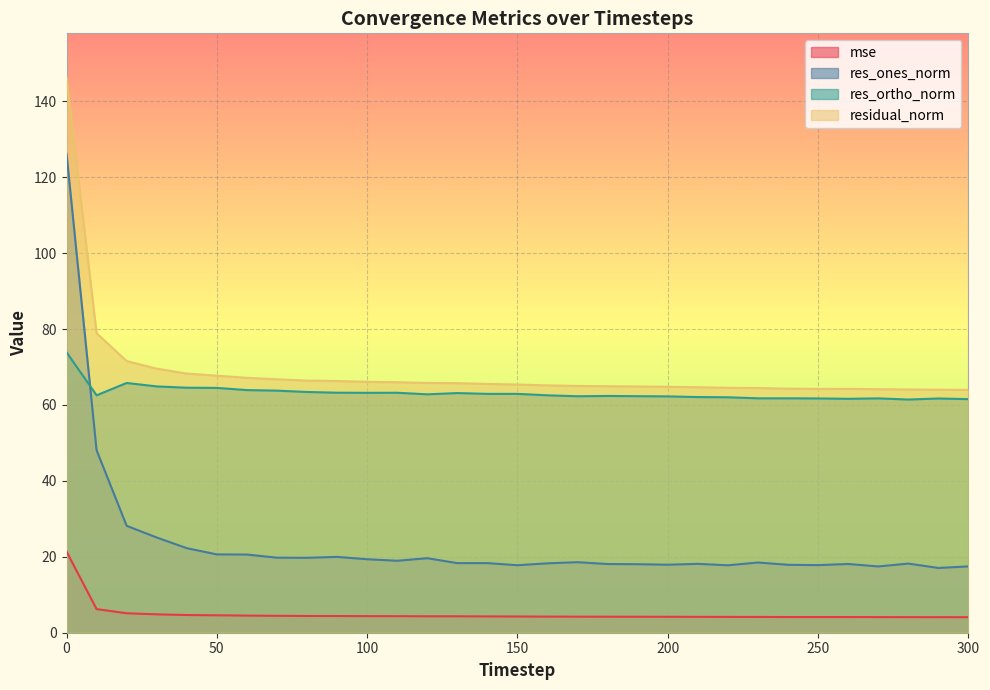

Reading left to right, list all the values displayed in this chart.

mse: 0=21.4	10=6.2	20=5.1	30=4.8	40=4.7	50=4.6	60=4.5	70=4.5	80=4.4	90=4.4	100=4.4	110=4.4	120=4.3	130=4.3	140=4.3	150=4.3	160=4.2	170=4.2	180=4.2	190=4.2	200=4.2	210=4.2	220=4.2	230=4.2	240=4.1	250=4.1	260=4.1	270=4.1	280=4.1	290=4.1	300=4.1
res_ones_norm: 0=126.2	10=48.1	20=28.2	30=25.1	40=22.3	50=20.6	60=20.6	70=19.8	80=19.7	90=20.0	100=19.4	110=19.0	120=19.6	130=18.3	140=18.3	150=17.8	160=18.3	170=18.6	180=18.1	190=18.0	200=17.9	210=18.1	220=17.8	230=18.5	240=17.9	250=17.8	260=18.1	270=17.5	280=18.2	290=17.1	300=17.5
res_ortho_norm: 0=73.9	10=62.5	20=65.8	30=64.9	40=64.5	50=64.5	60=63.9	70=63.8	80=63.4	90=63.2	100=63.2	110=63.2	120=62.8	130=63.1	140=62.9	150=62.9	160=62.5	170=62.3	180=62.4	190=62.3	200=62.3	210=62.1	220=62.0	230=61.8	240=61.8	250=61.7	260=61.6	270=61.7	280=61.4	290=61.7	300=61.5
residual_norm: 0=146.2	10=78.9	20=71.6	30=69.6	40=68.3	50=67.7	60=67.2	70=66.8	80=66.4	90=66.3	100=66.1	110=66.0	120=65.8	130=65.7	140=65.5	150=65.4	160=65.2	170=65.0	180=64.9	190=64.9	200=64.8	210=64.7	220=64.5	230=64.5	240=64.3	250=64.2	260=64.2	270=64.2	280=64.1	290=64.0	300=64.0